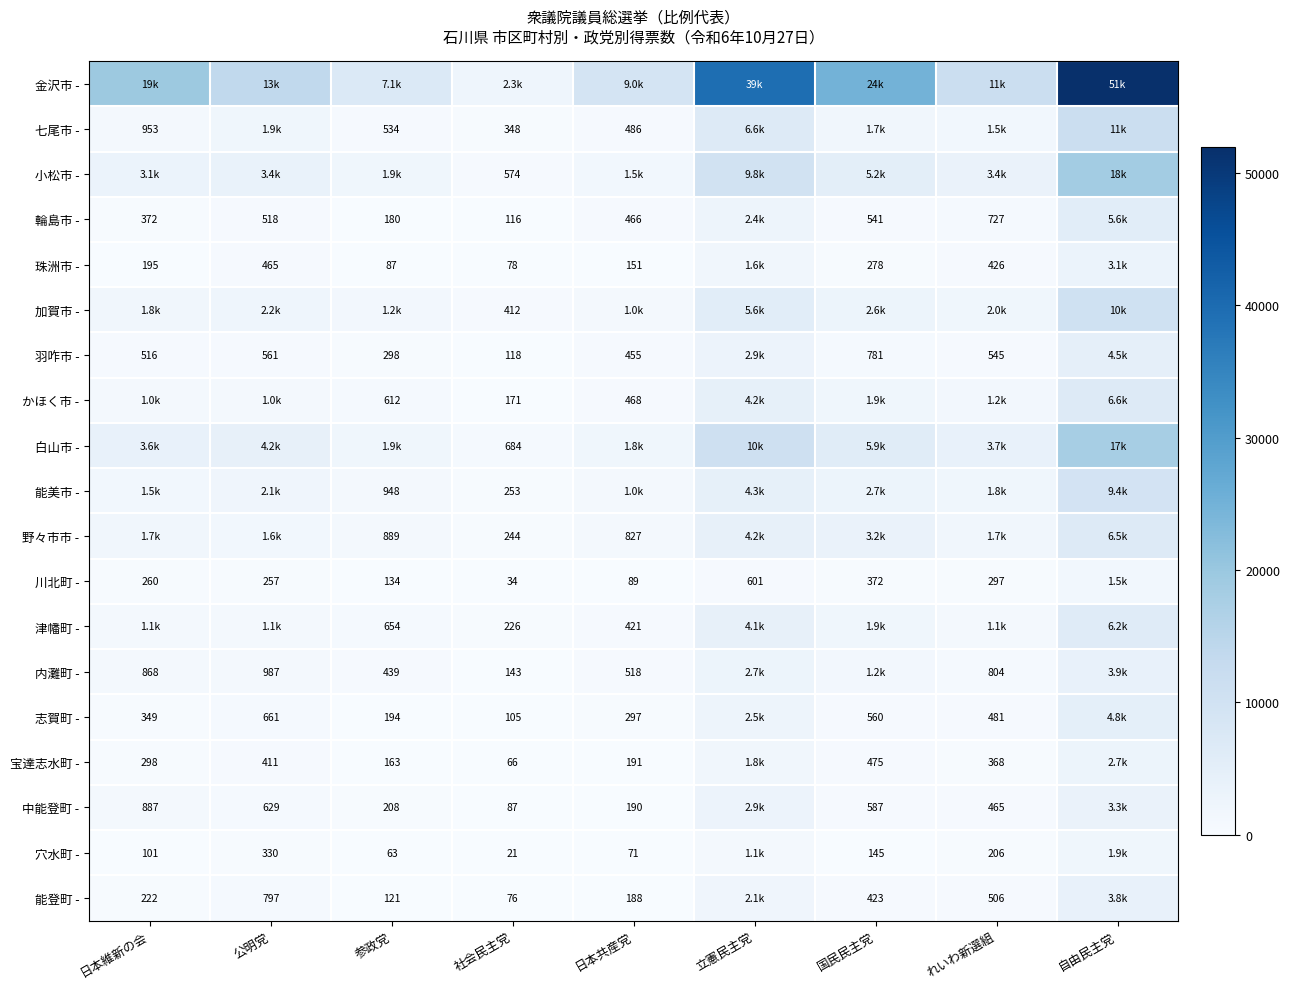

True or false: 野々市市 - has a value of 889 at 参政党.

True